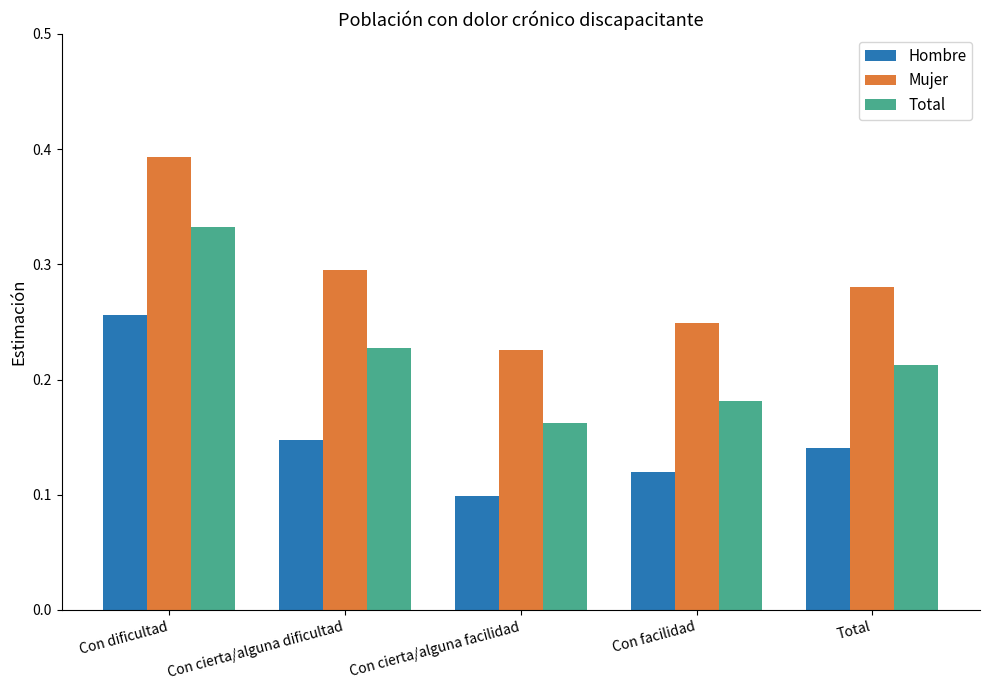

At which category does the chart reach its minimum across all series?

Con cierta/alguna facilidad